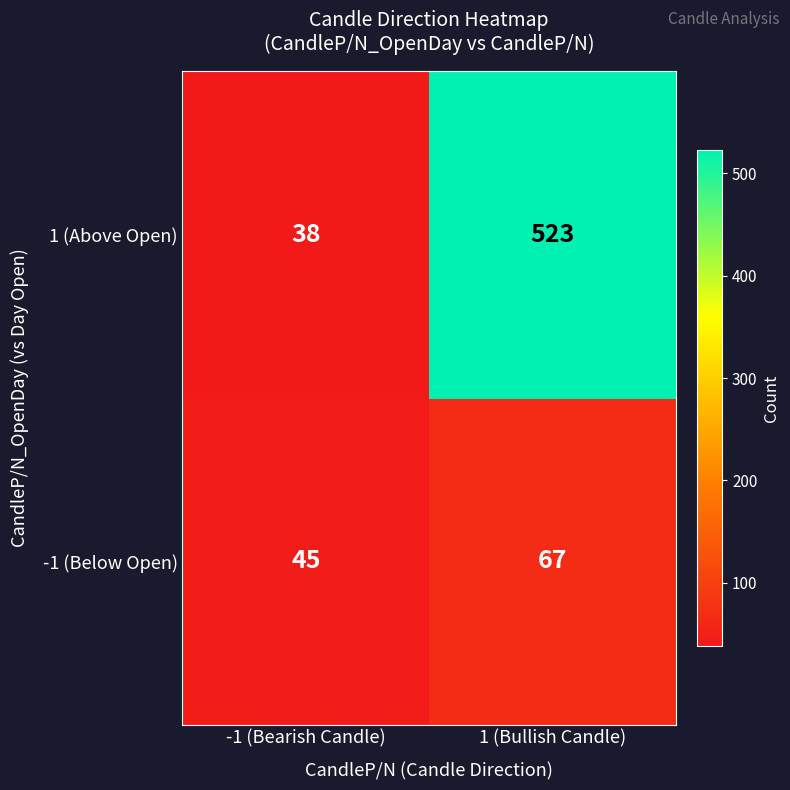

Reading left to right, transcribe all the data shown in this chart.

1 (Above Open): -1 (Bearish Candle)=38	1 (Bullish Candle)=523
-1 (Below Open): -1 (Bearish Candle)=45	1 (Bullish Candle)=67